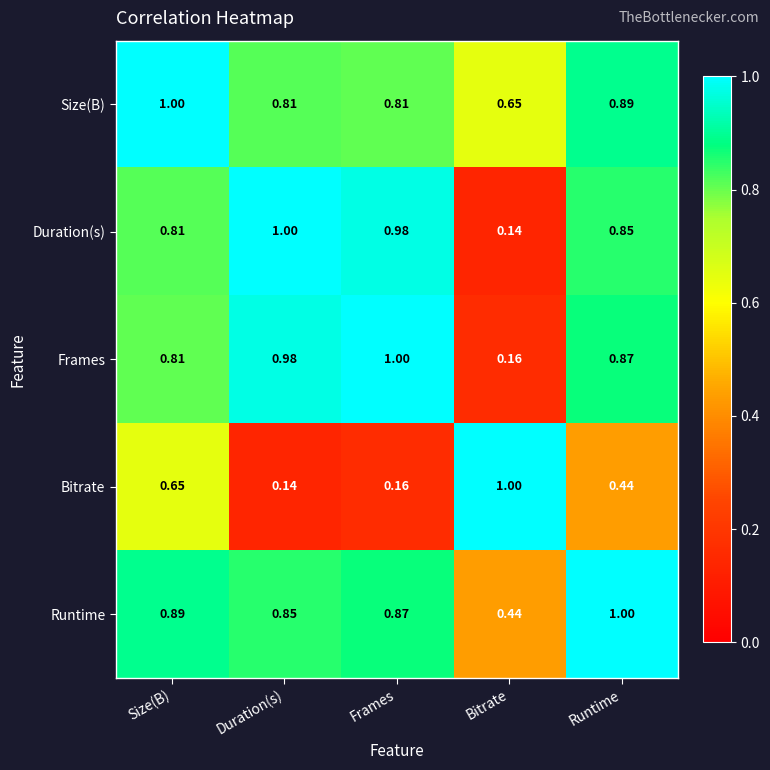

How many categories are shown in the chart?

5